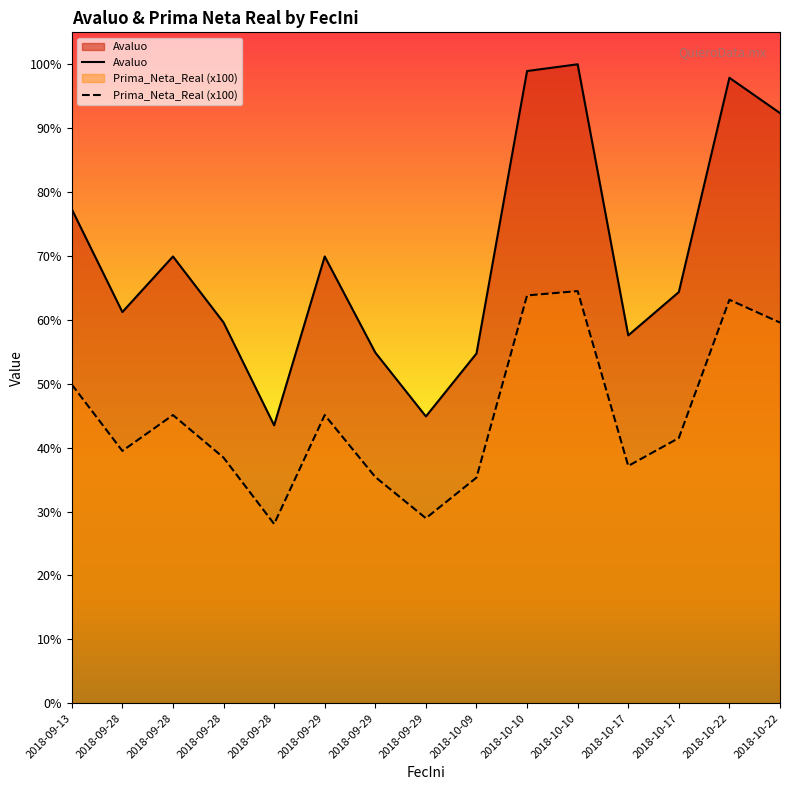

List the labels in order of Avaluo value, largest first.

2018-10-10, 2018-10-10, 2018-10-22, 2018-10-22, 2018-09-13, 2018-09-28, 2018-09-29, 2018-10-17, 2018-09-28, 2018-09-28, 2018-10-17, 2018-09-29, 2018-10-09, 2018-09-29, 2018-09-28